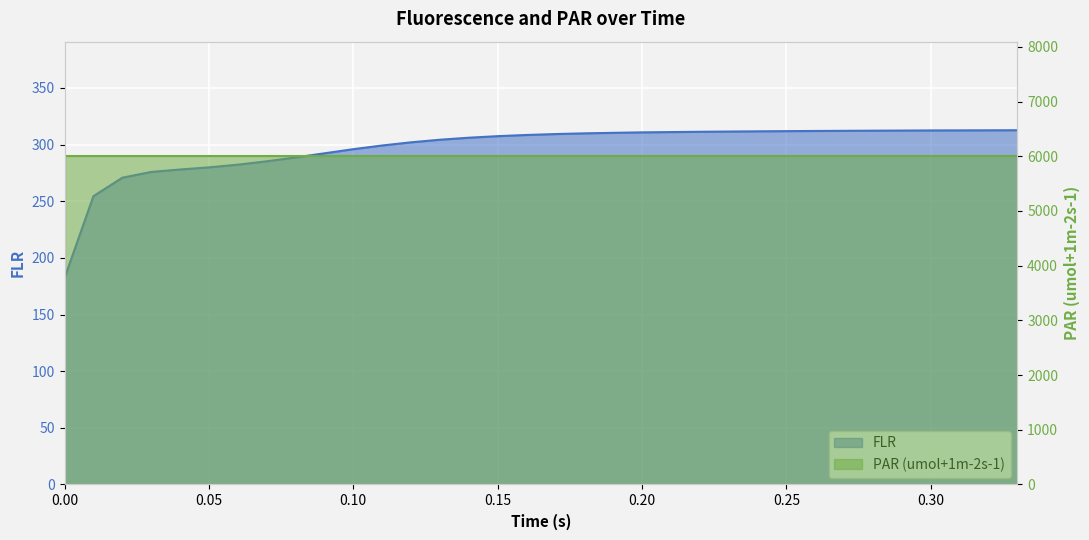

How many data points are above 309?

17